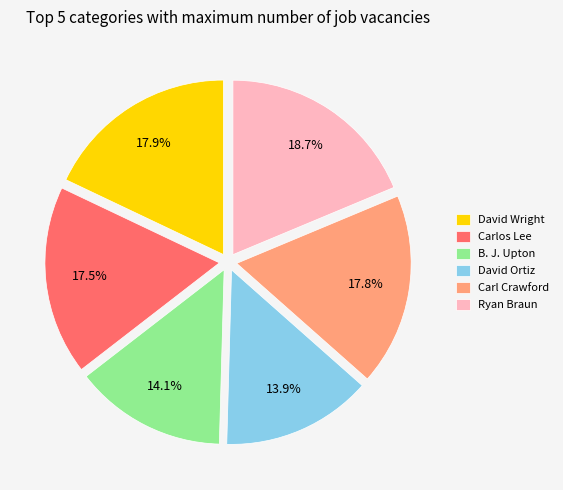

Does David Ortiz represent more than half of the total?

No